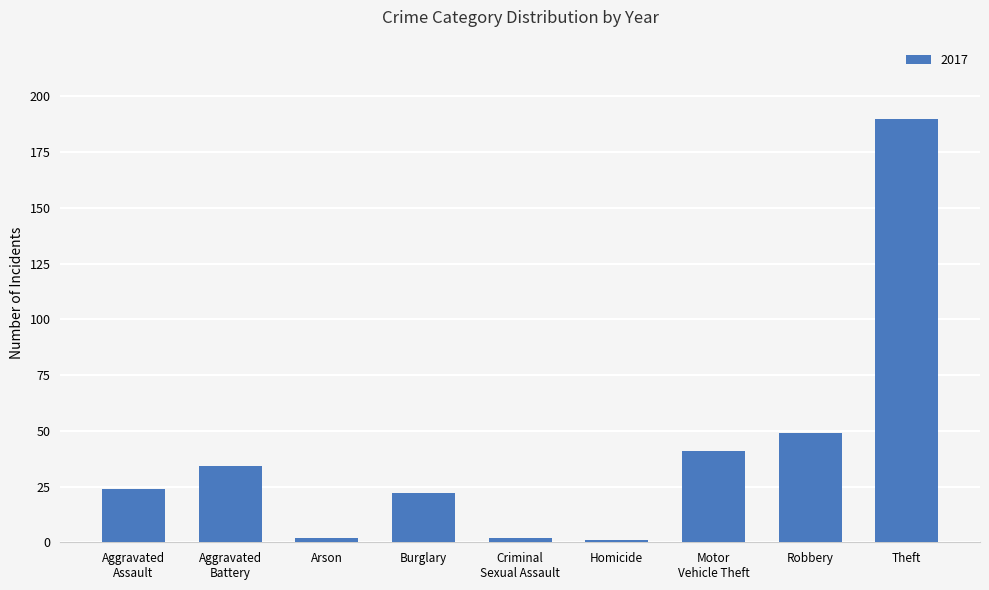

Read the value at Robbery.

49